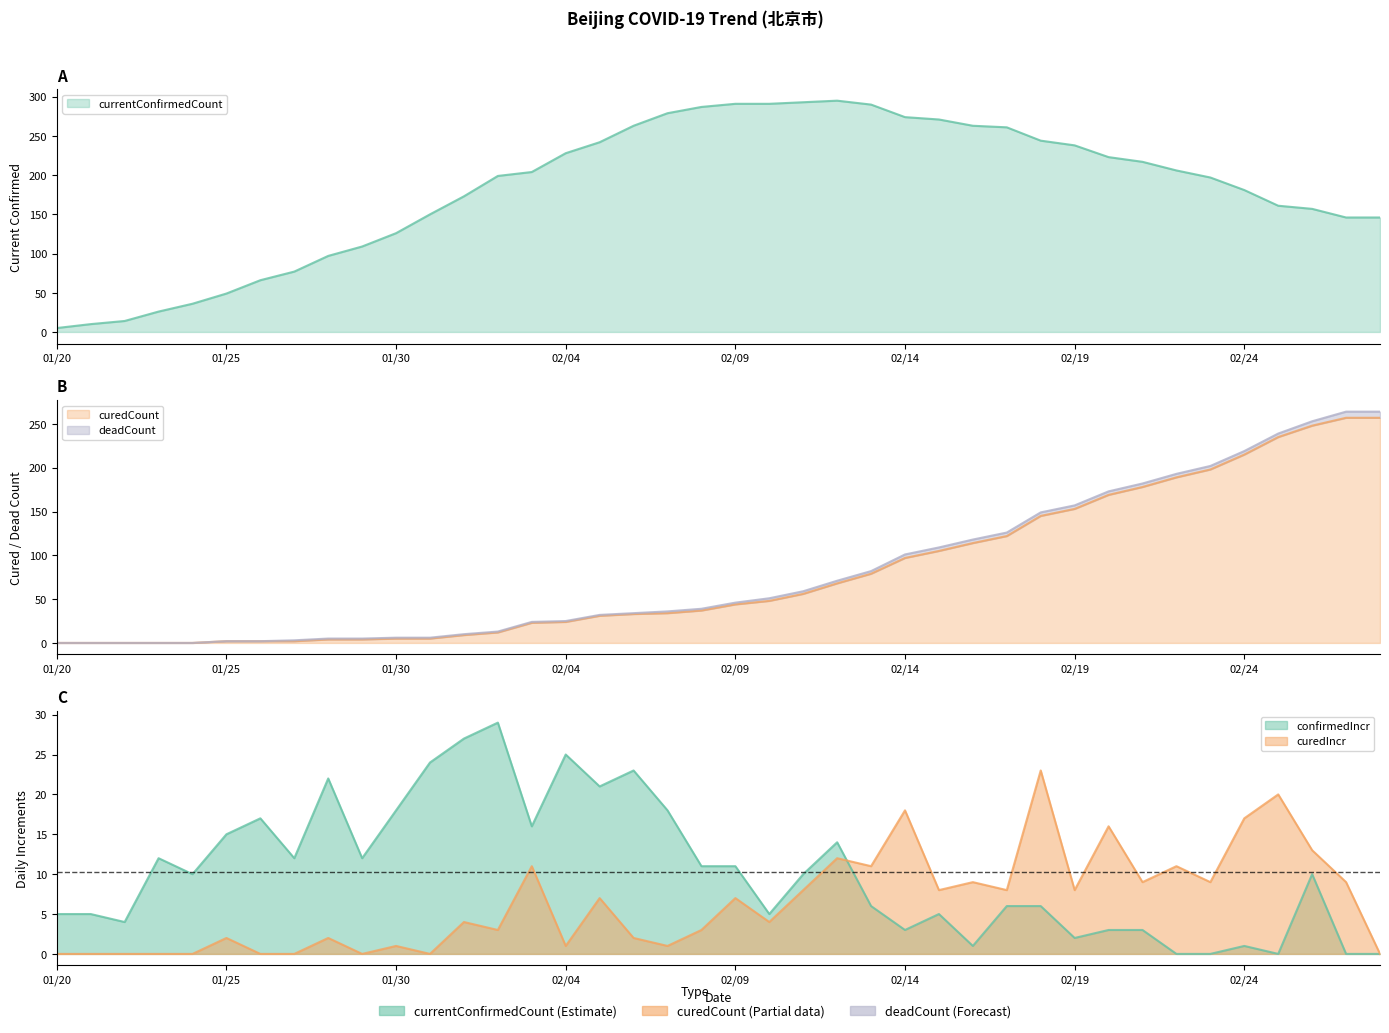

At which category does confirmedIncr reach its first local peak?

20200123